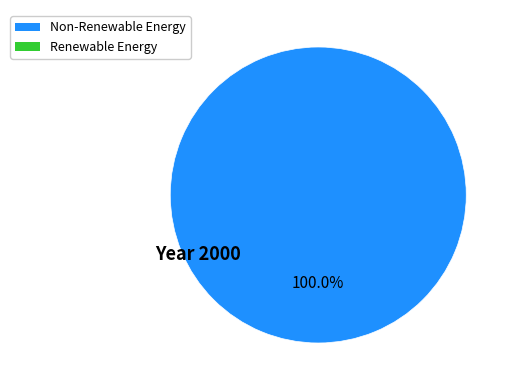

Does any single category account for the majority?

Yes